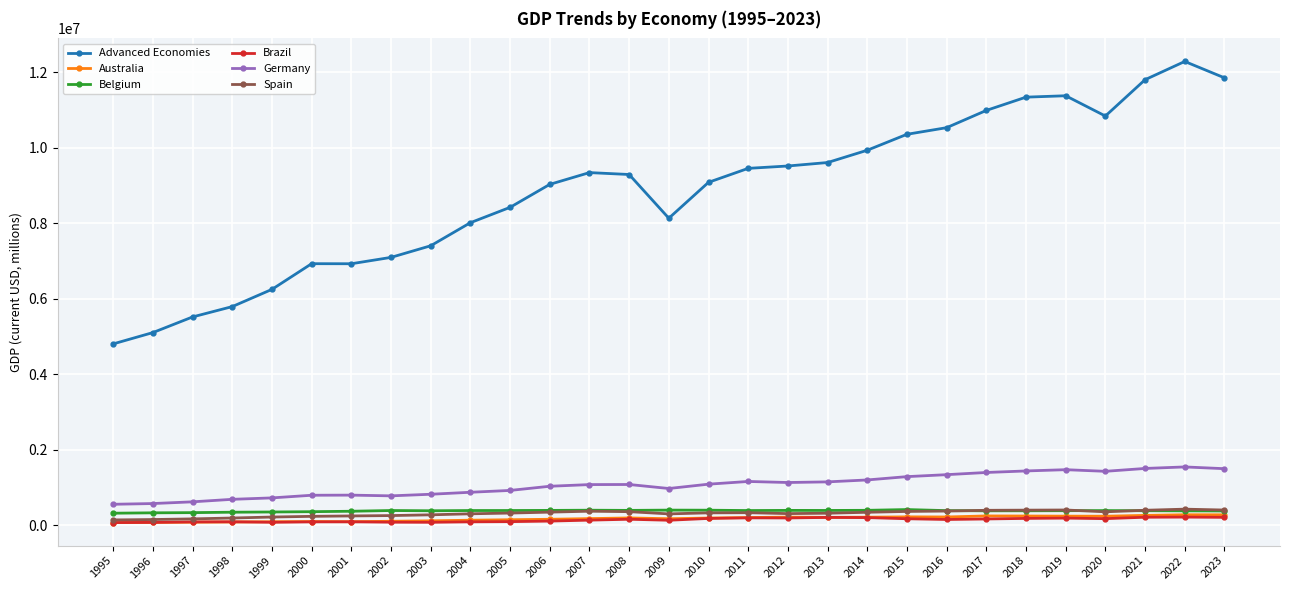

What is the value of the Spain point at the 12th from the left?

345425.8